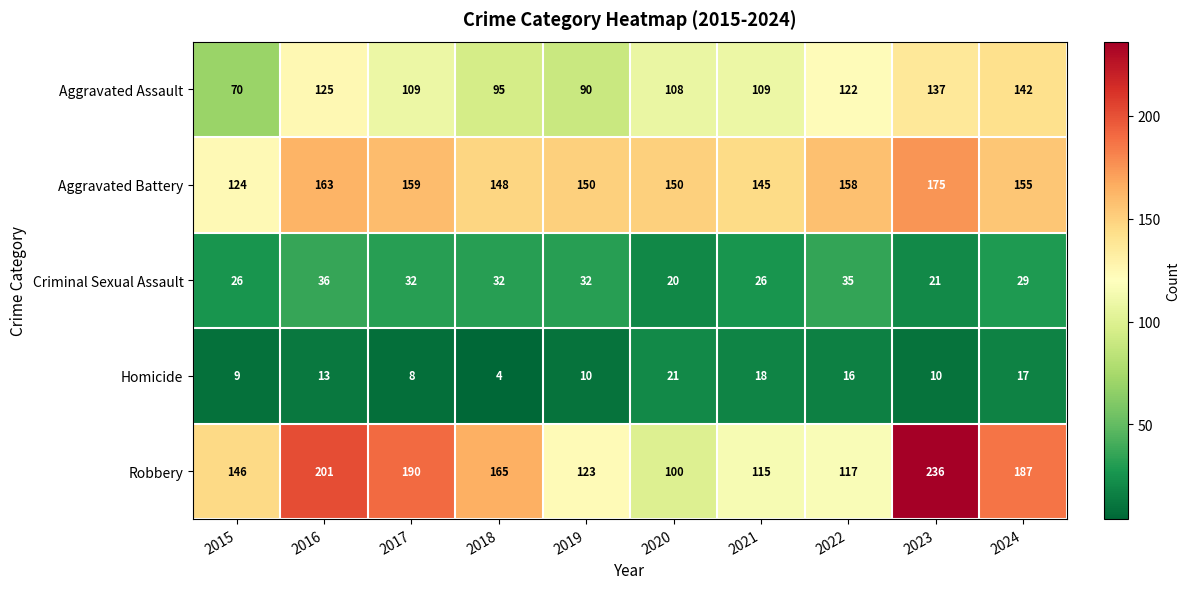

How many categories are shown in the chart?

10